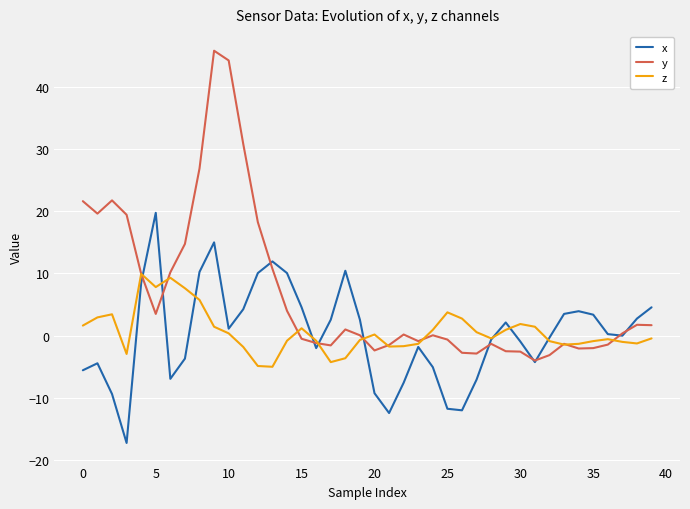

Which series has the largest range (max minus min)?

y